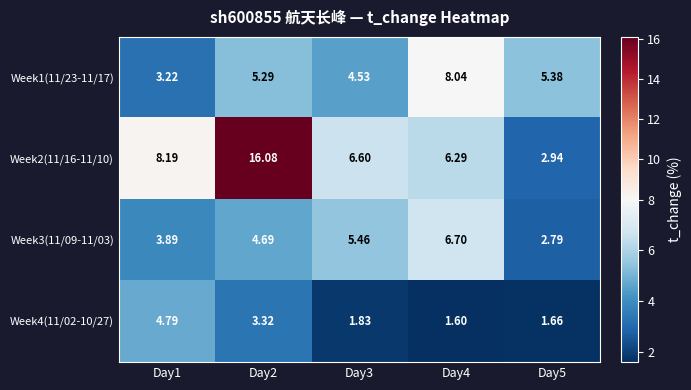

What is the minimum value shown in the chart?

1.6